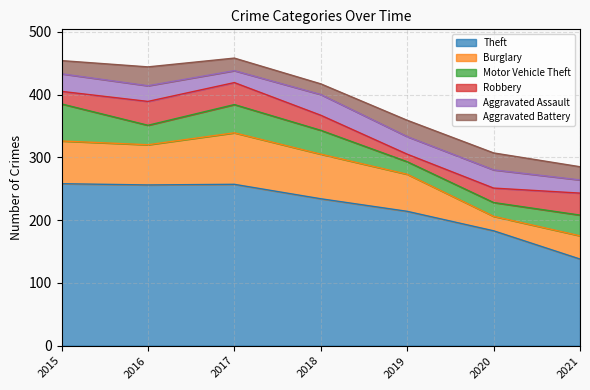

How many distinct data groups are displayed?

6